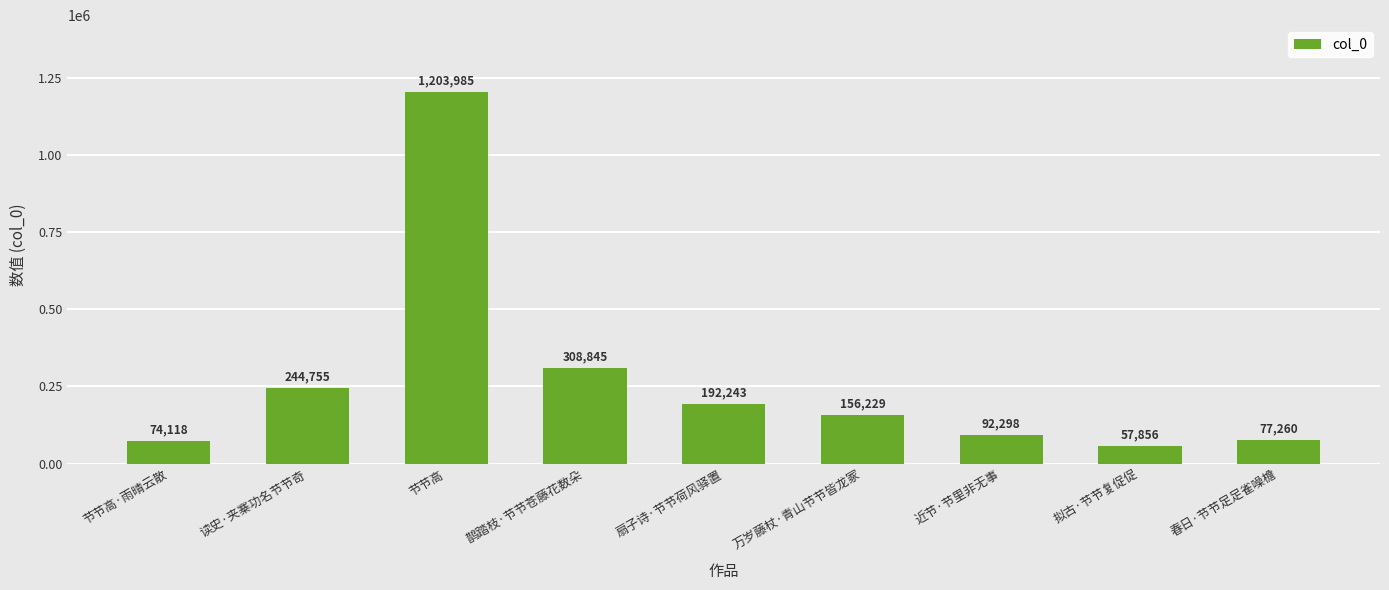

What is the label of the 5th bar from the left?

扇子诗·节节荷风驿置